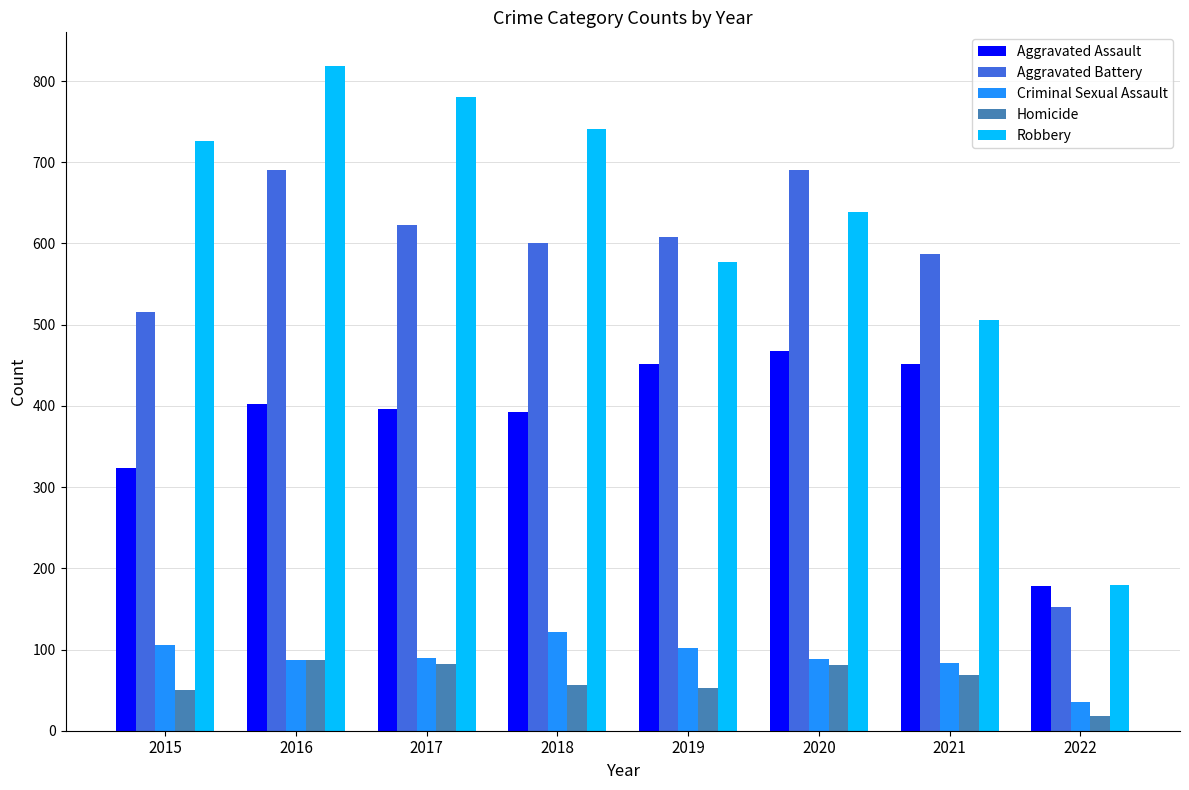

How many groups of bars are there?

8